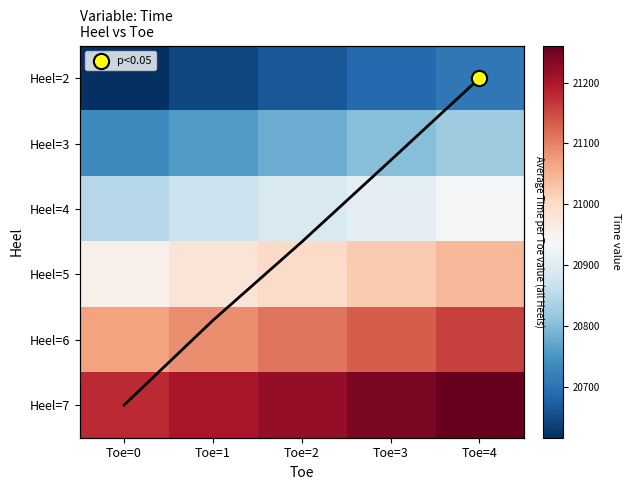

List the series in order of their peak value, lowest first.

Heel=2, Heel=3, Heel=4, Heel=5, Heel=6, Heel=7